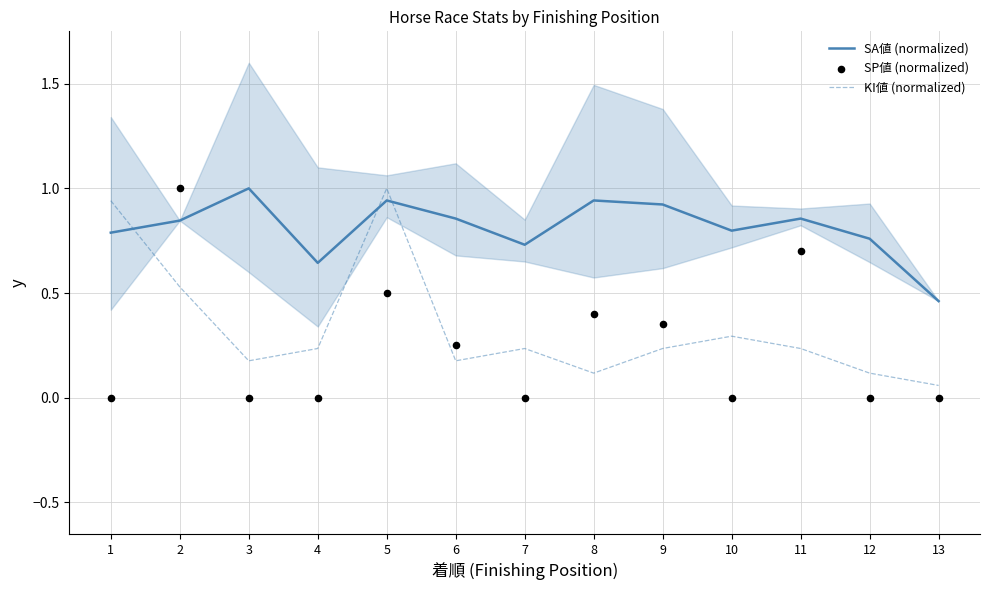

At how many categories does at least one series exceed 0?

13